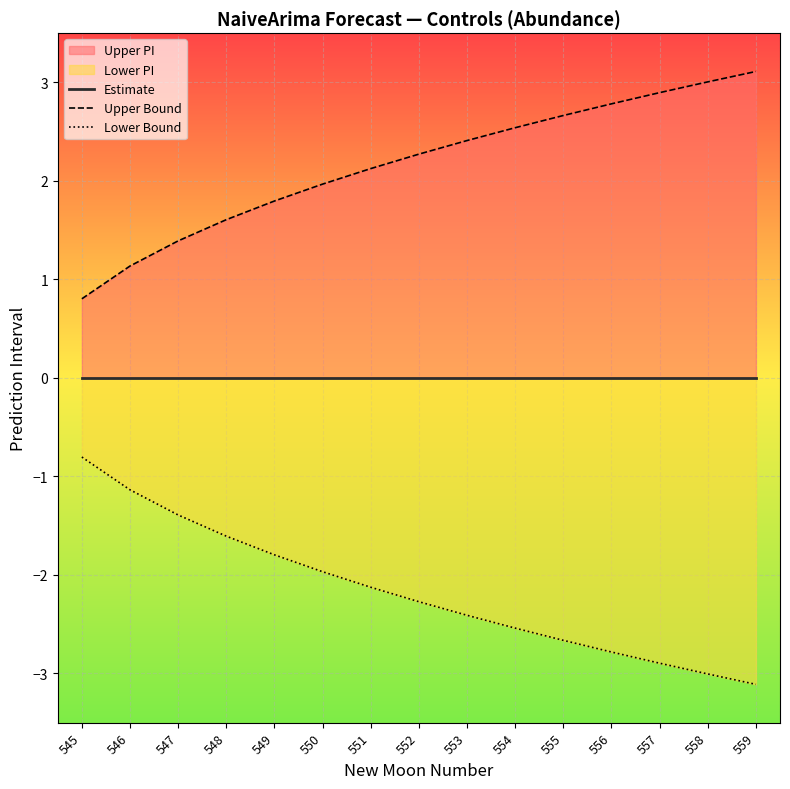

How many lines are shown in the chart?

3